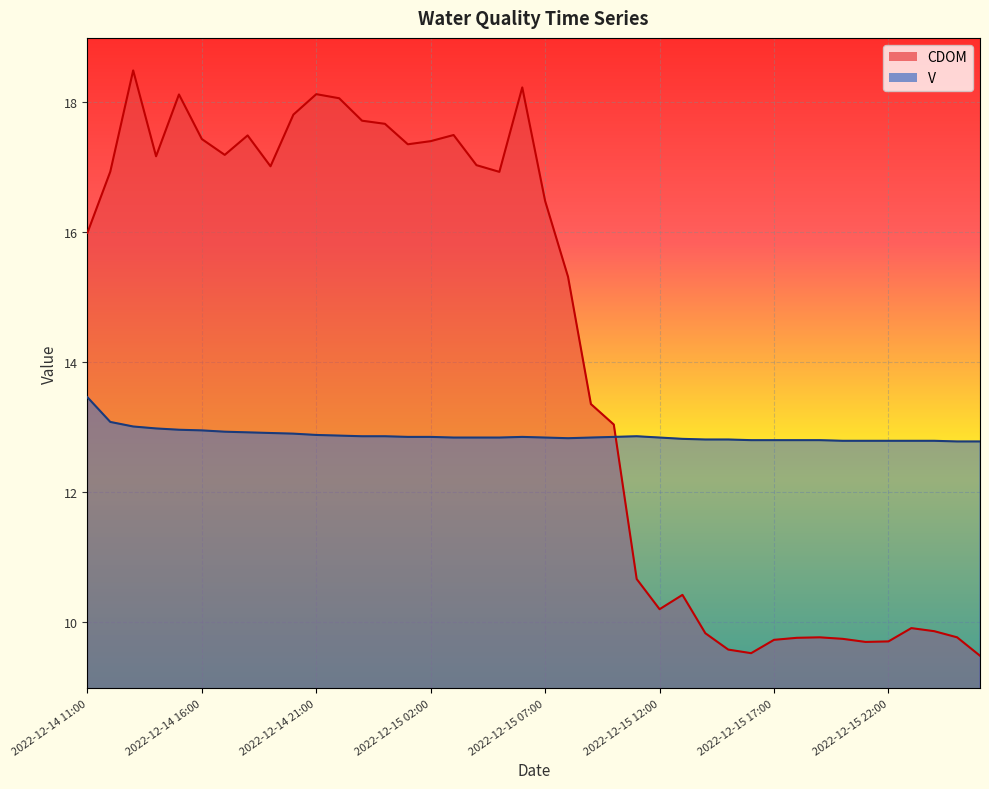

Reading left to right, list all the values displayed in this chart.

CDOM line: 16.0	16.9	18.5	17.2	18.1	17.4	17.2	17.5	17.0	17.8	18.1	18.1	17.7	17.7	17.3	17.4	17.5	17.0	16.9	18.2	16.5	15.3	13.4	13.0	10.7	10.2	10.4	9.8	9.6	9.5	9.7	9.8	9.8	9.7	9.7	9.7	9.9	9.9	9.8	9.5
V line: 13.5	13.1	13.0	13.0	13.0	12.9	12.9	12.9	12.9	12.9	12.9	12.9	12.9	12.9	12.8	12.8	12.8	12.8	12.8	12.8	12.8	12.8	12.8	12.8	12.9	12.8	12.8	12.8	12.8	12.8	12.8	12.8	12.8	12.8	12.8	12.8	12.8	12.8	12.8	12.8